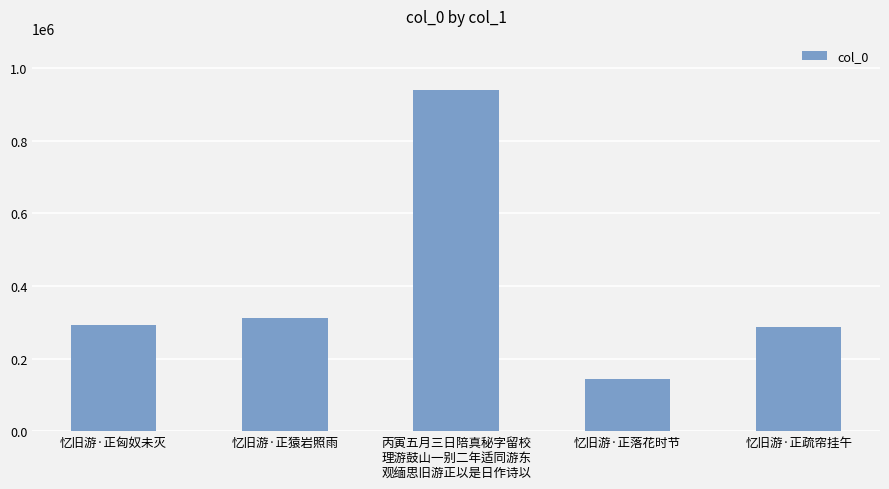

At which category does the chart reach its peak across all series?

丙寅五月三日陪真秘字留校
理游鼓山一别二年适同游东
观缅思旧游正以是日作诗以